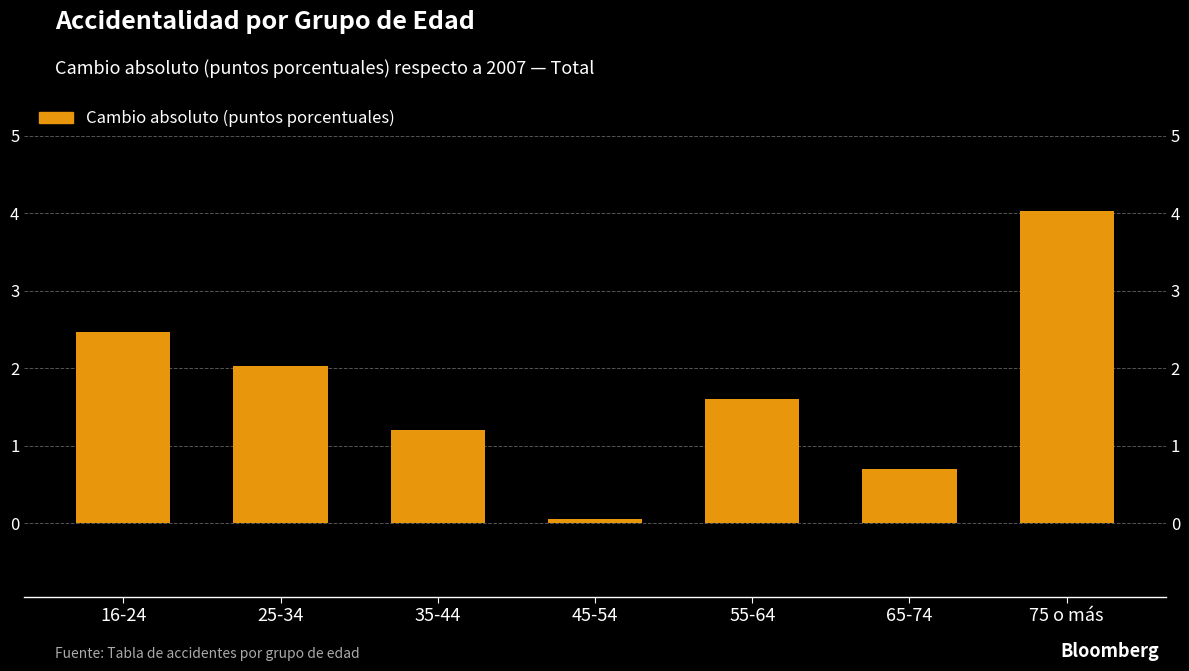

What value does the data have at 25-34?

2.0